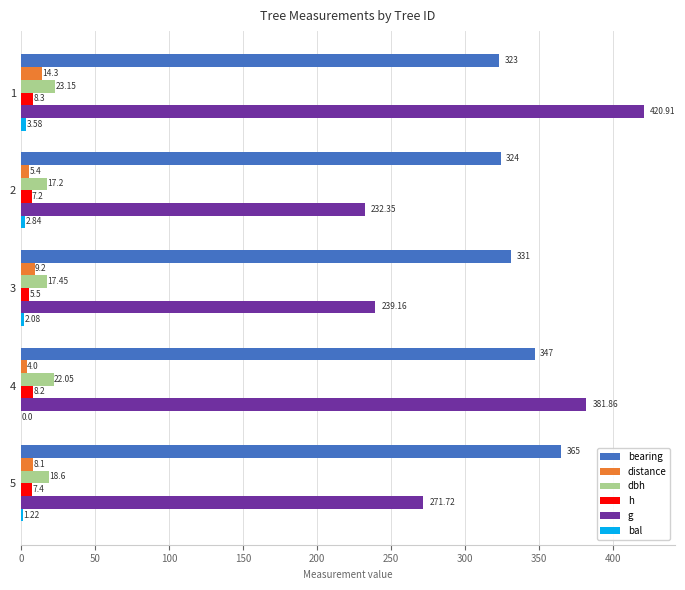

Which series changed the most between 4 and 5?

g